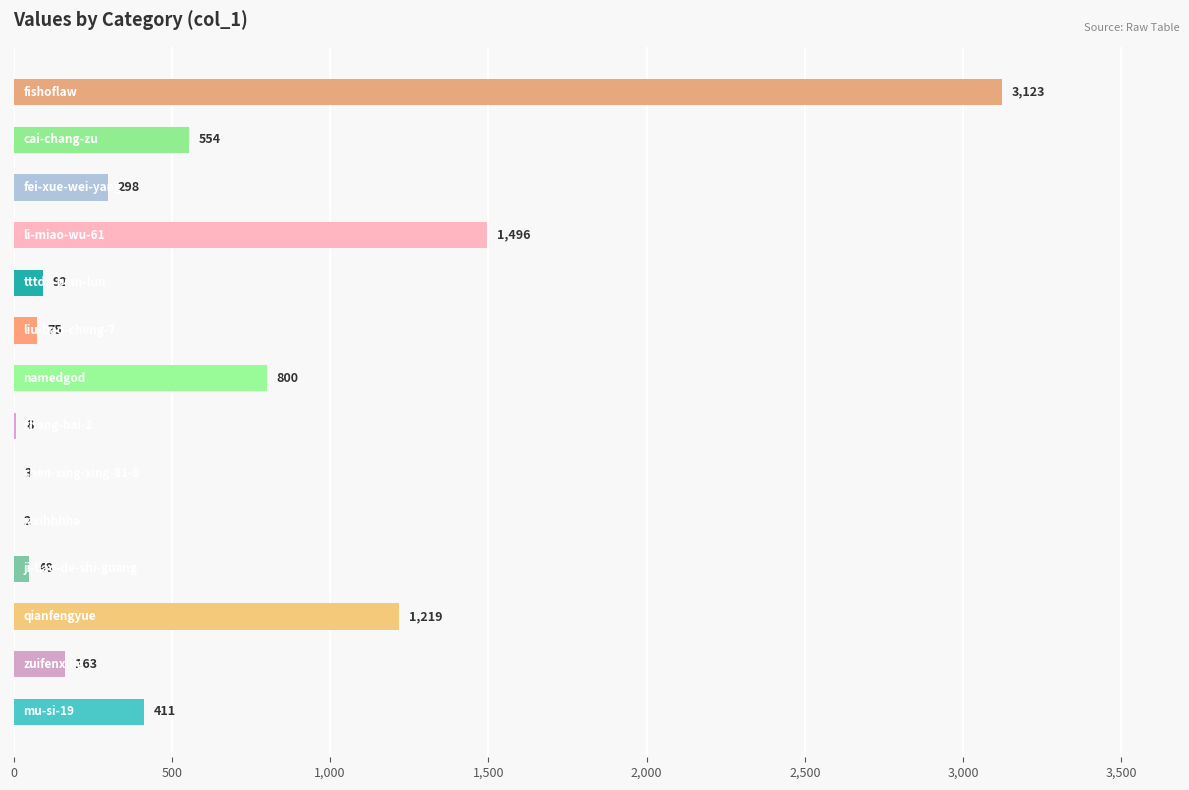

What is the greatest value displayed?

3123